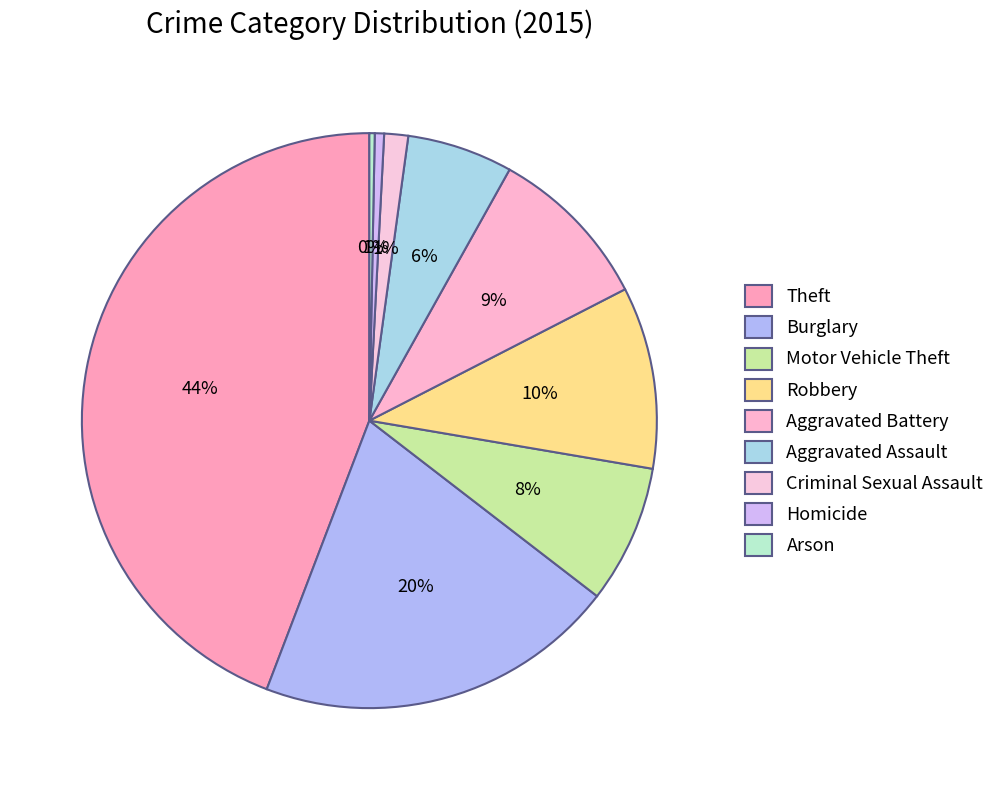

Is there any slice that represents more than half of the pie?

No